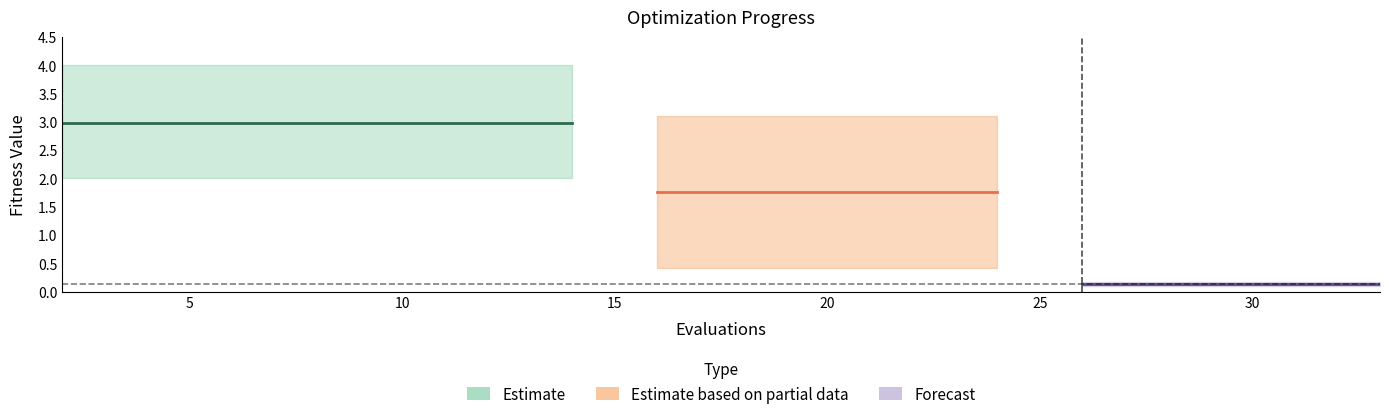

True or false: best and worst cross at least once.

False